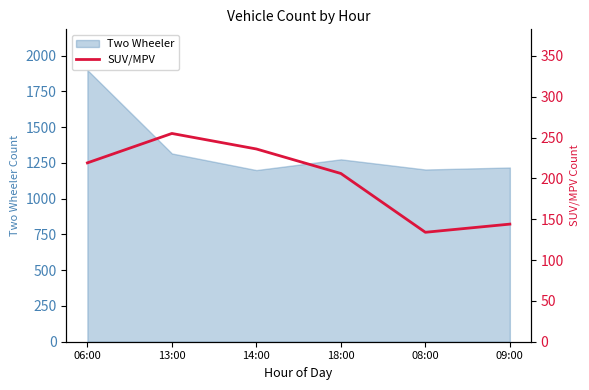

Rank the categories by value from highest to lowest.

13:00, 14:00, 06:00, 18:00, 09:00, 08:00